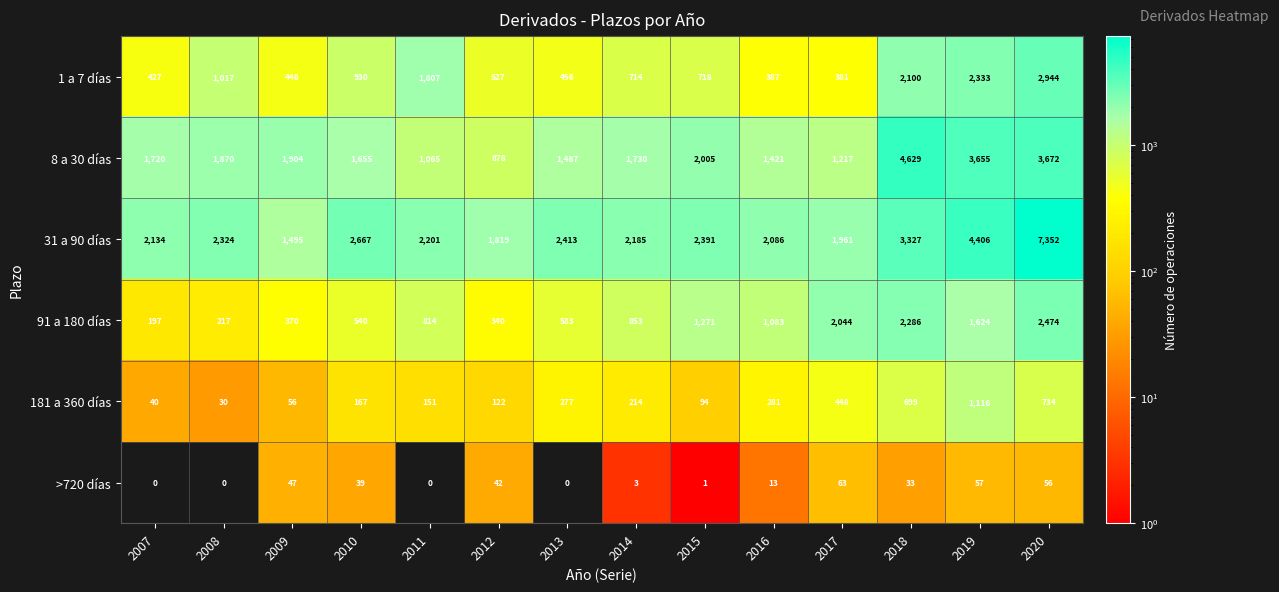

What is the difference between the highest and lowest values at 2013?

2413